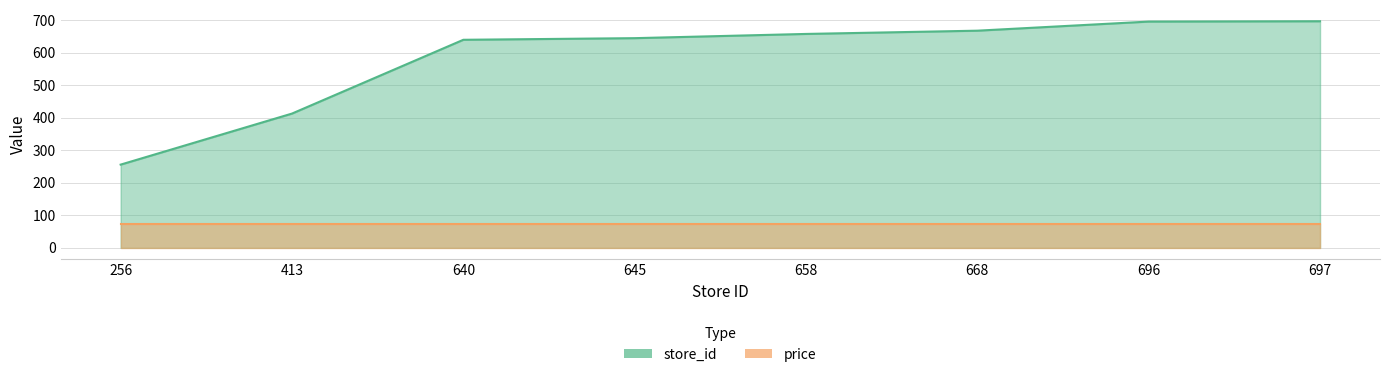

How many data points are less than 658?

4